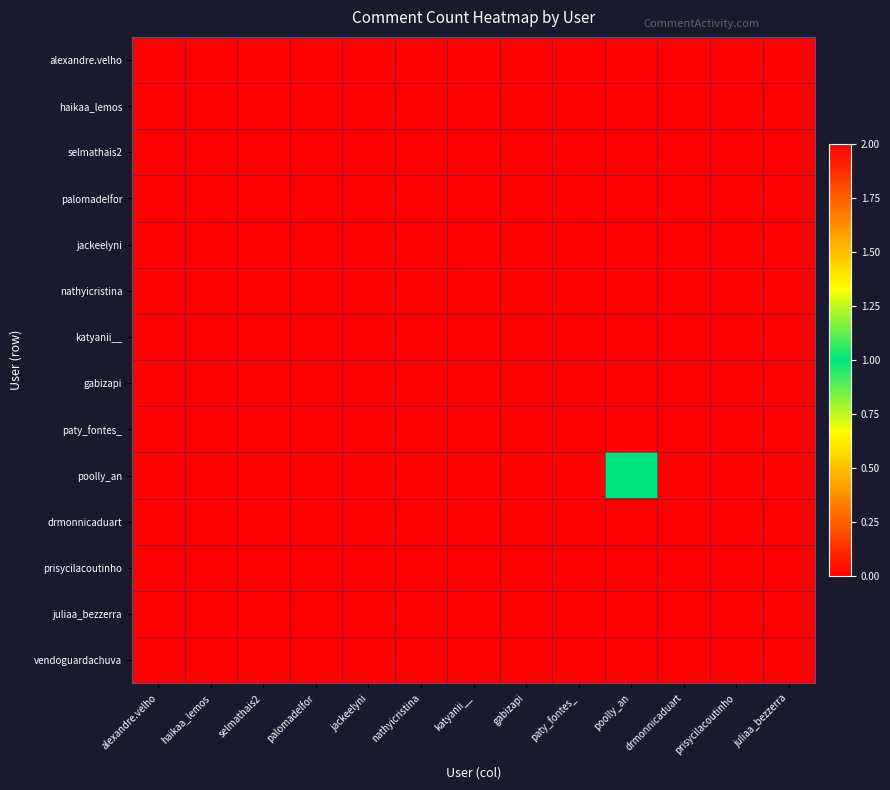

Between drmonnicaduart and jackeelyni, which is larger?

drmonnicaduart